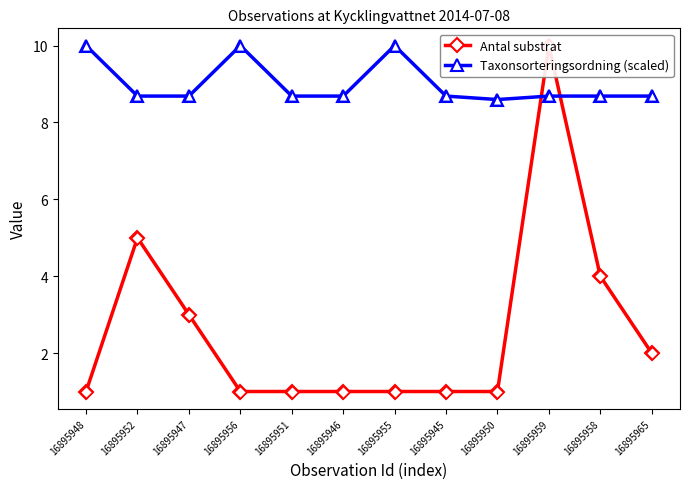

What are all the series names shown in the legend?

Antal substrat, Taxonsorteringsordning (scaled)